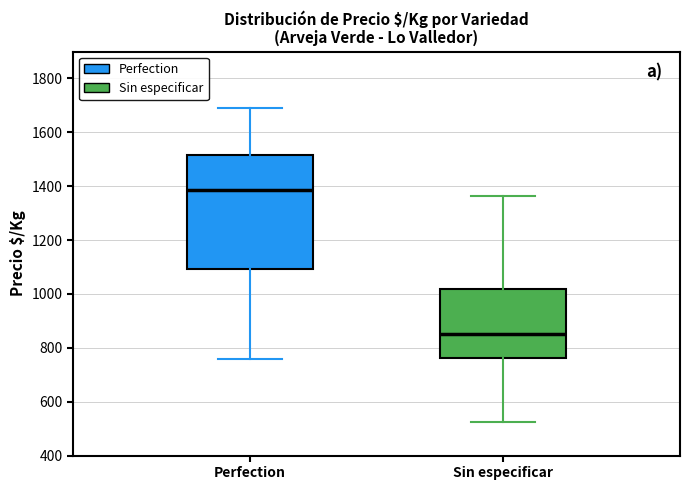

Reading left to right, transcribe this box plot: for each box, give where its median line is, the range the box spans, and where its two whiskers end, as read against the y-axis. The values are not printed on the chart, so give them approximately, as read against the axis.

Perfection: median 1380, box 1100 to 1520, whiskers 760 to 1680
Sin especificar: median 860, box 760 to 1020, whiskers 520 to 1360